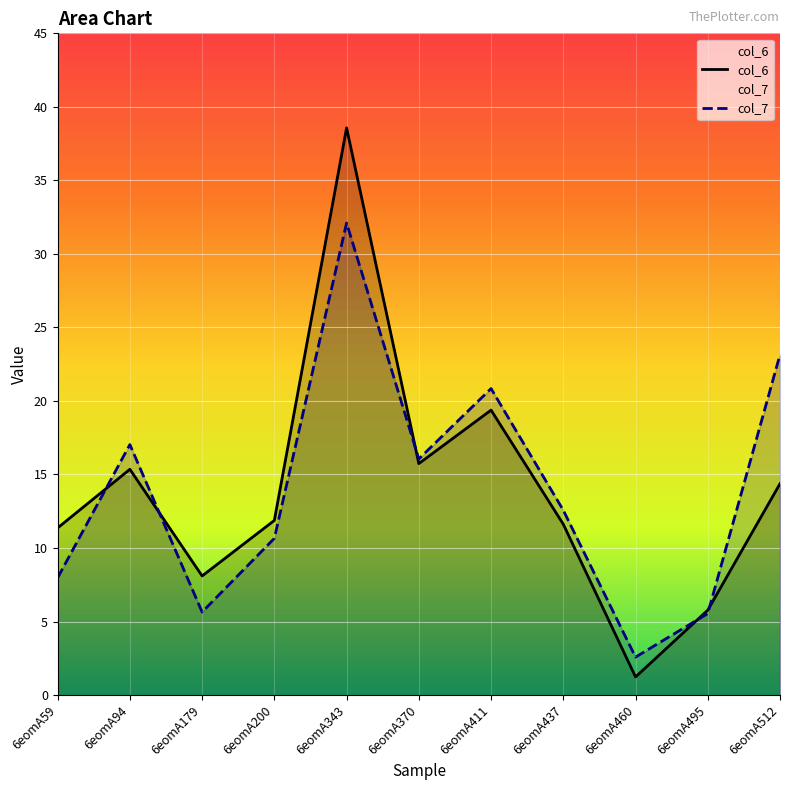

Reading right to left, transcribe all the data shown in this chart.

col_6: 14.4	5.8	1.2	11.6	19.4	15.7	38.6	11.9	8.1	15.4	11.4
col_7: 23.1	5.5	2.6	12.6	20.8	16.1	32.1	10.7	5.6	17.0	8.0